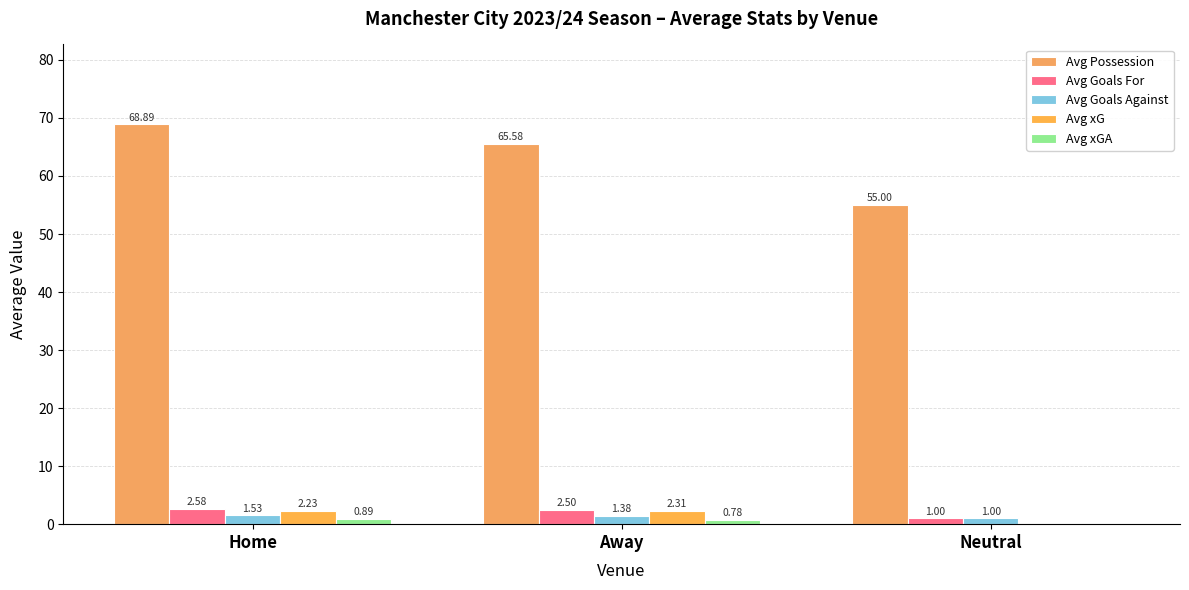

Reading left to right, transcribe all the data shown in this chart.

Avg Possession: 68.9	65.6	55.0
Avg Goals For: 2.6	2.5	1.0
Avg Goals Against: 1.5	1.4	1.0
Avg xG: 2.2	2.3	0.0
Avg xGA: 0.9	0.8	0.0